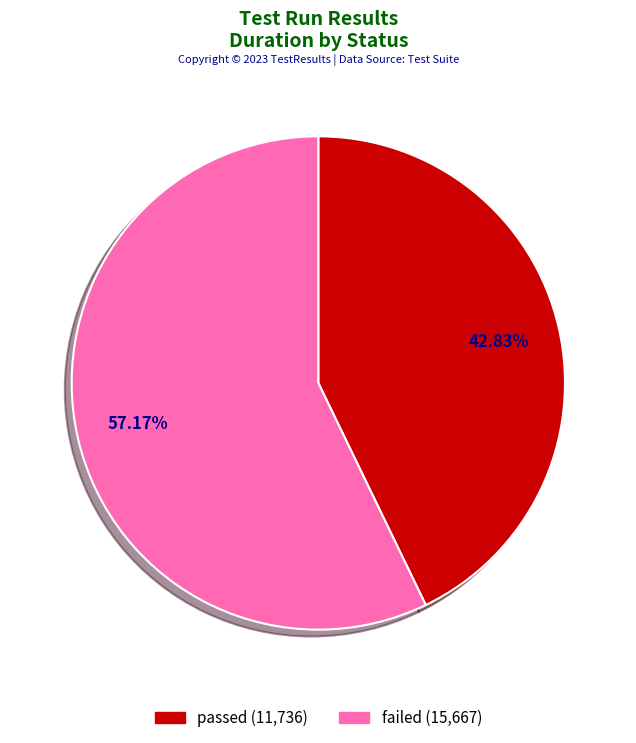

What is the smallest slice in the pie chart?

passed